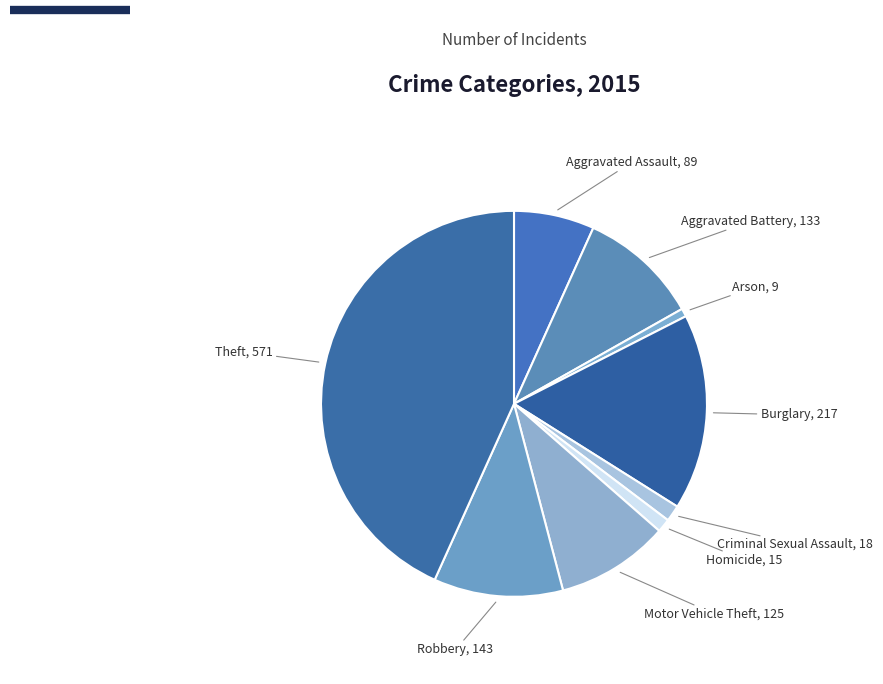

Combined, do Burglary and Aggravated Assault account for over 50%?

No